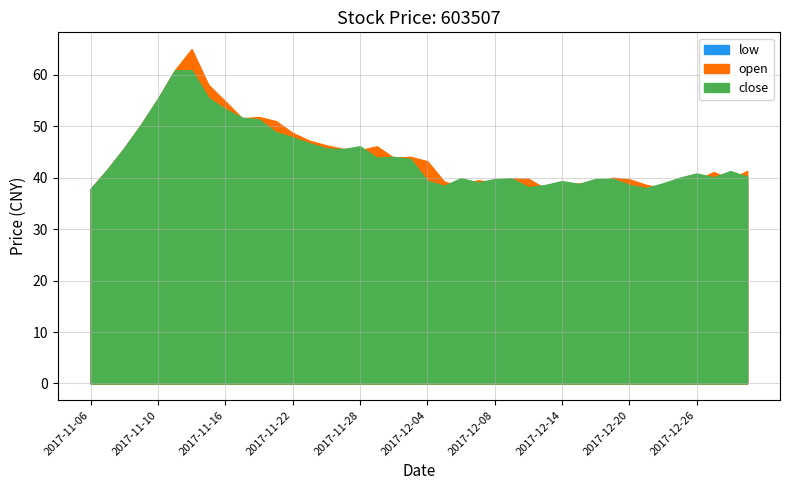

True or false: low has a value of 60.0 at 2017-11-14.

True